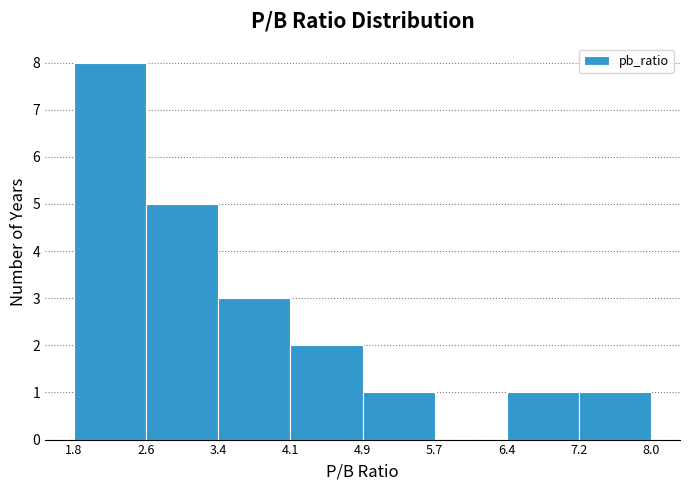

Over which range of the x-axis is the bar tallest?

1.8 to 2.6